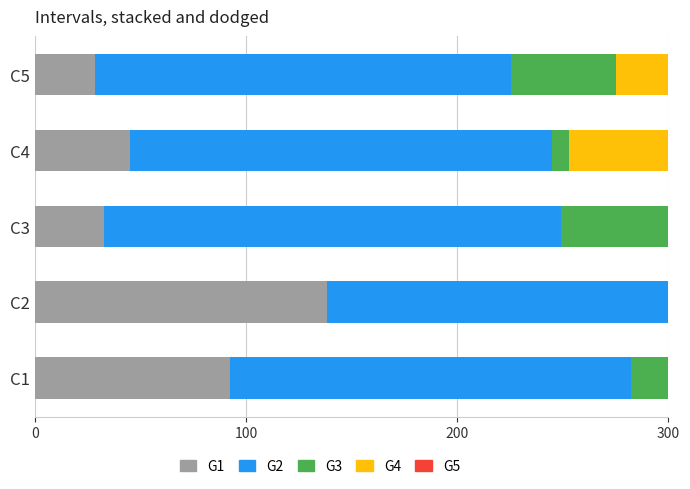

The 那霸機場 series shows 335.4 at C1. True or false?

False